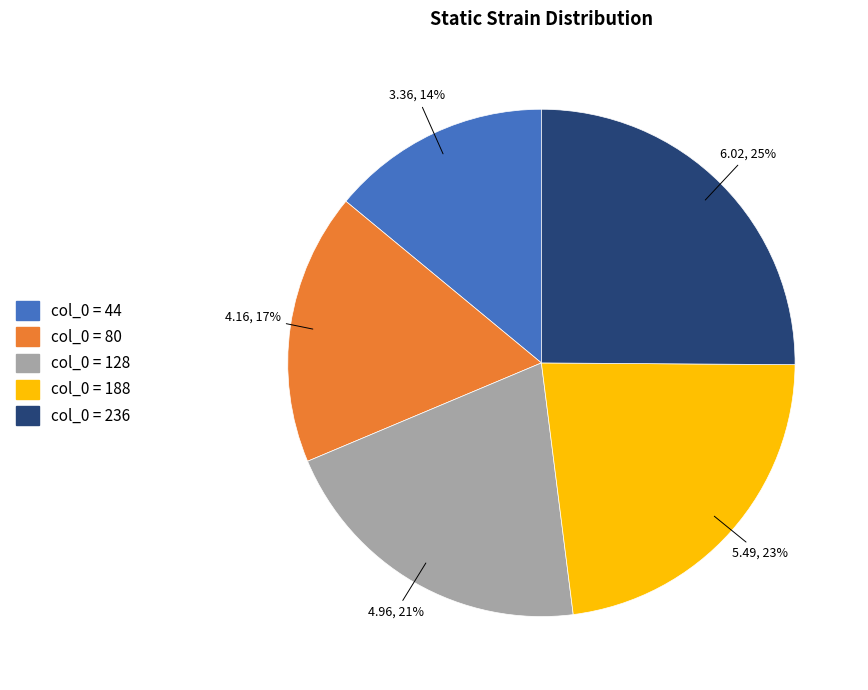

To the nearest percent, what percentage of the pie is col_0 = 236?

25%